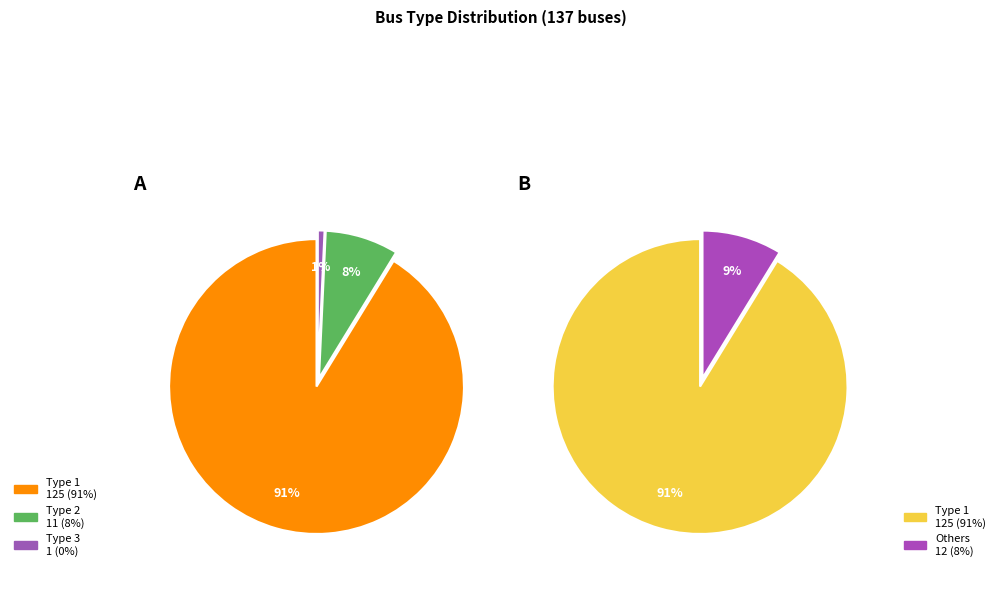

Which category has the biggest portion of the pie?

Type 1